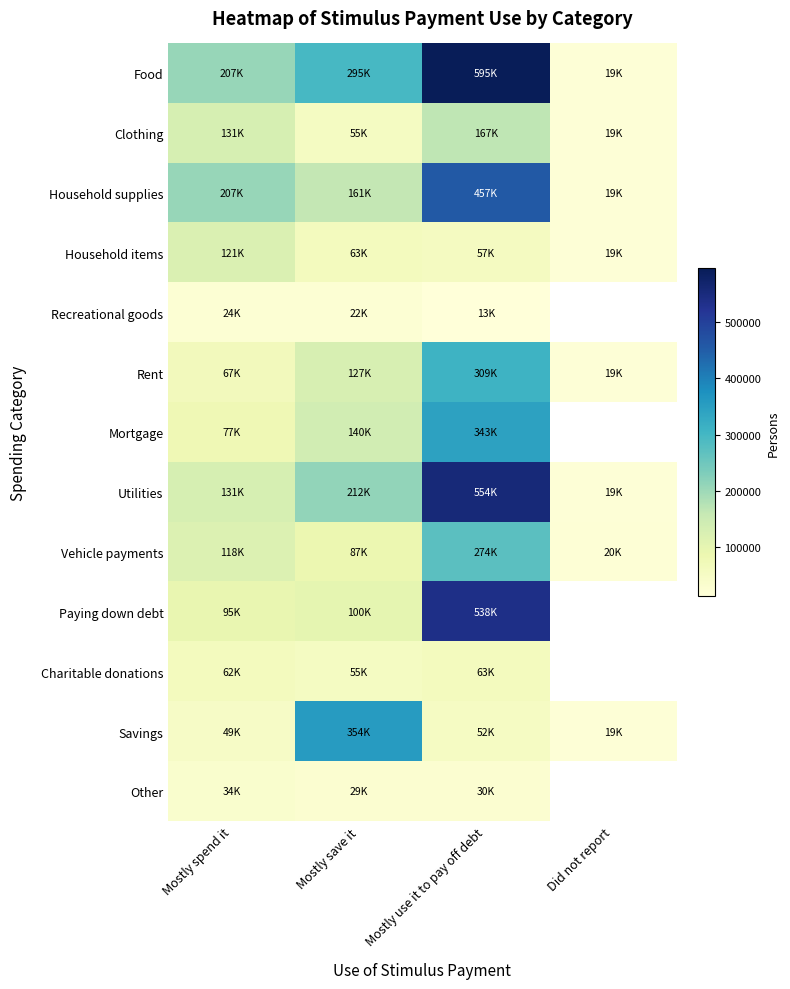

What is the minimum value shown in the chart?

13381.0